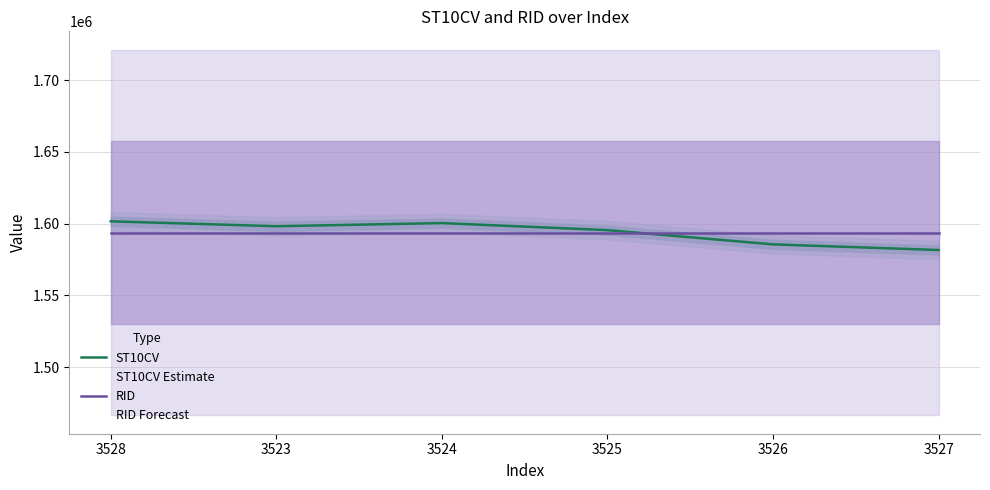

Rank the categories by RID value from highest to lowest.

3528, 3523, 3524, 3525, 3526, 3527